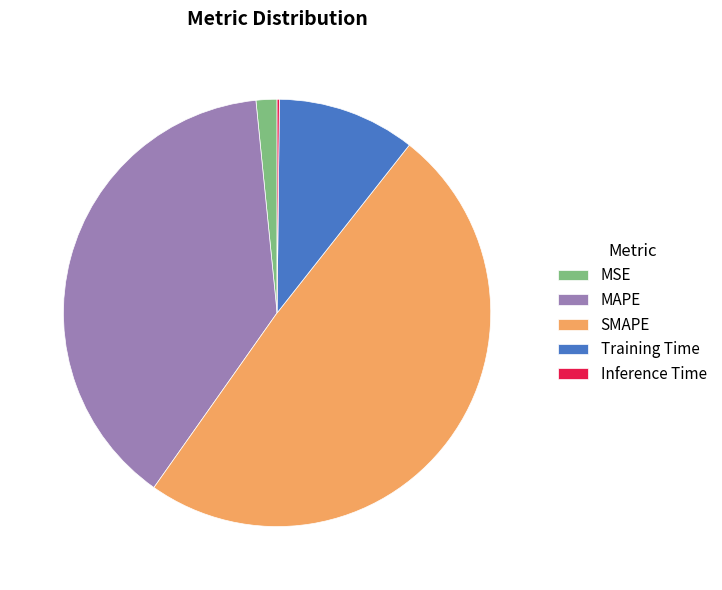

Does any single category account for the majority?

No